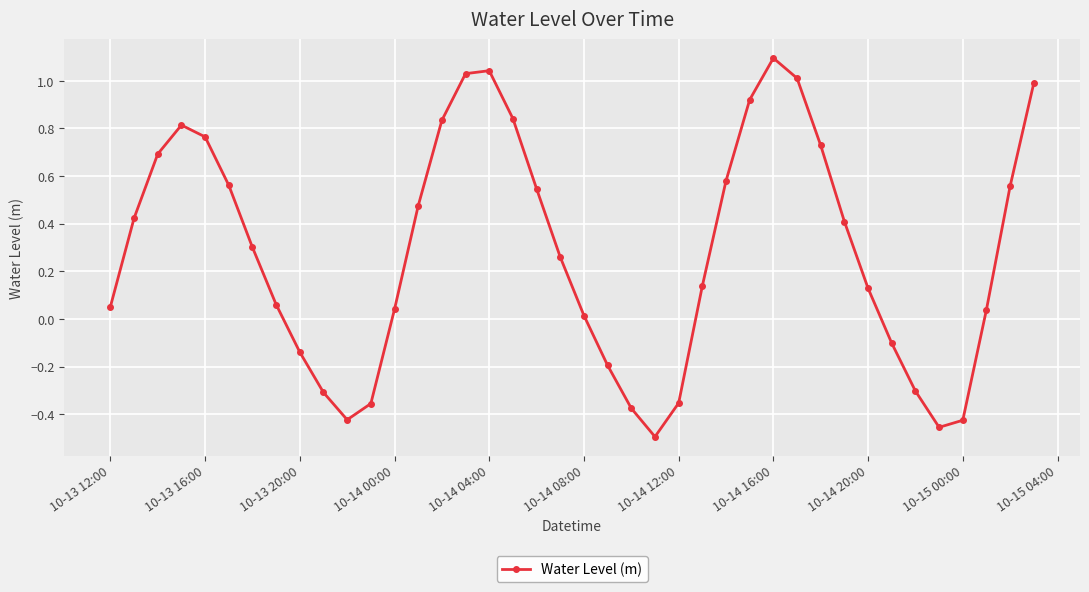

How many positive values are there?

28